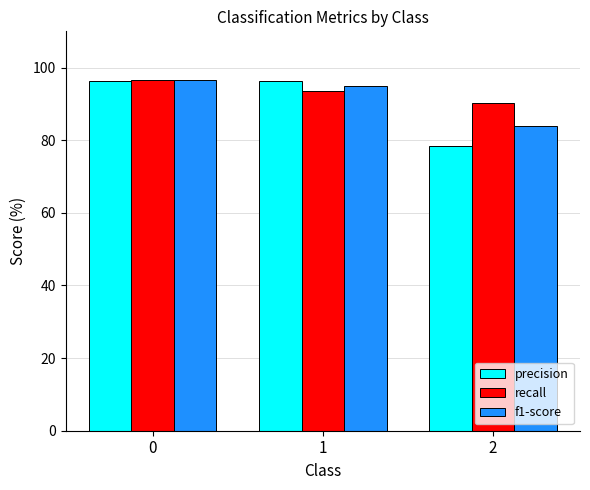

How many distinct data groups are displayed?

3